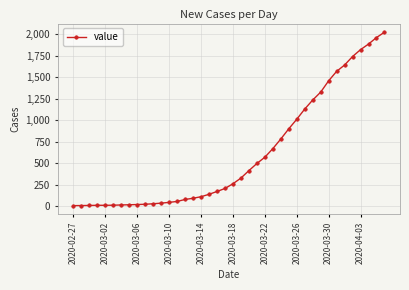

What is the difference between the maximum and minimum values?

2020